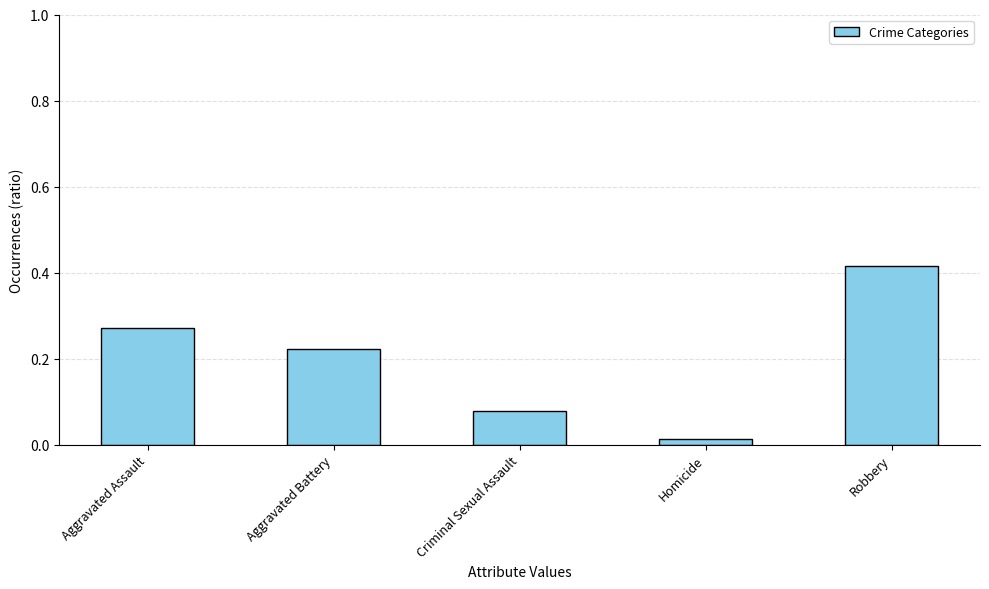

Does the chart contain any negative values?

No